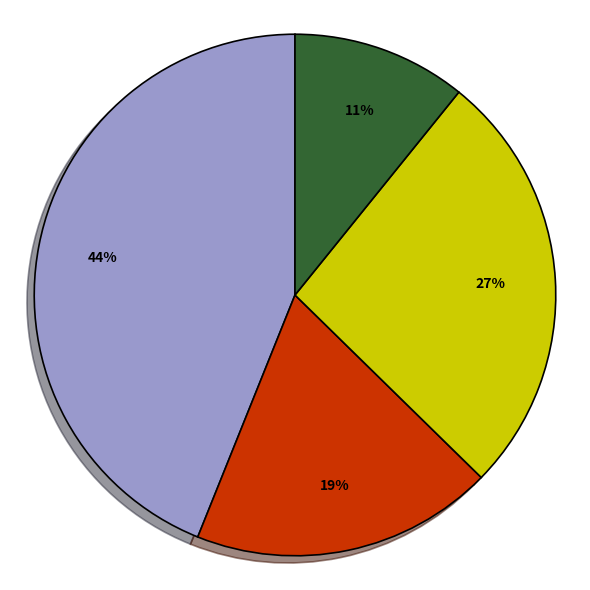

Is there any slice that represents more than half of the pie?

No